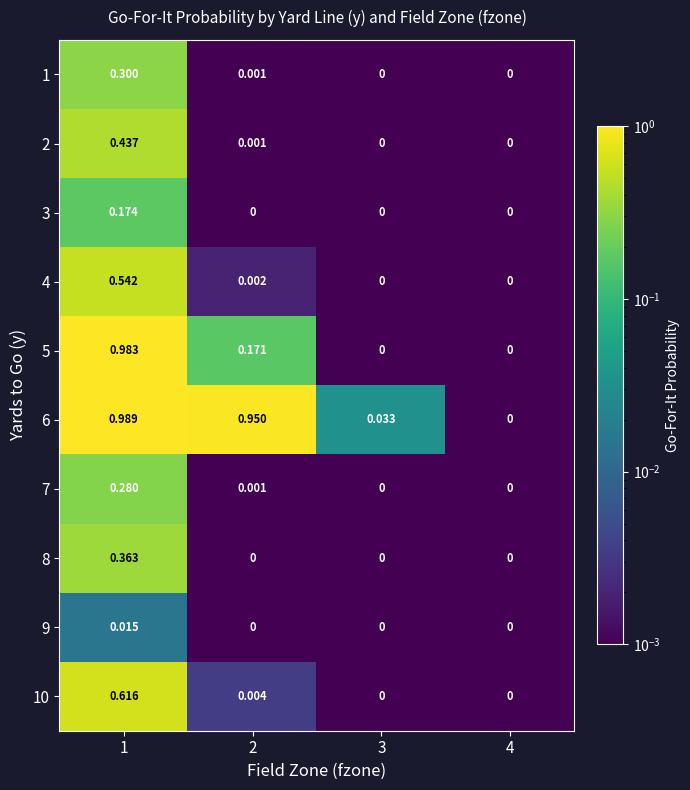

What is the total value across all series at 1?

4.7